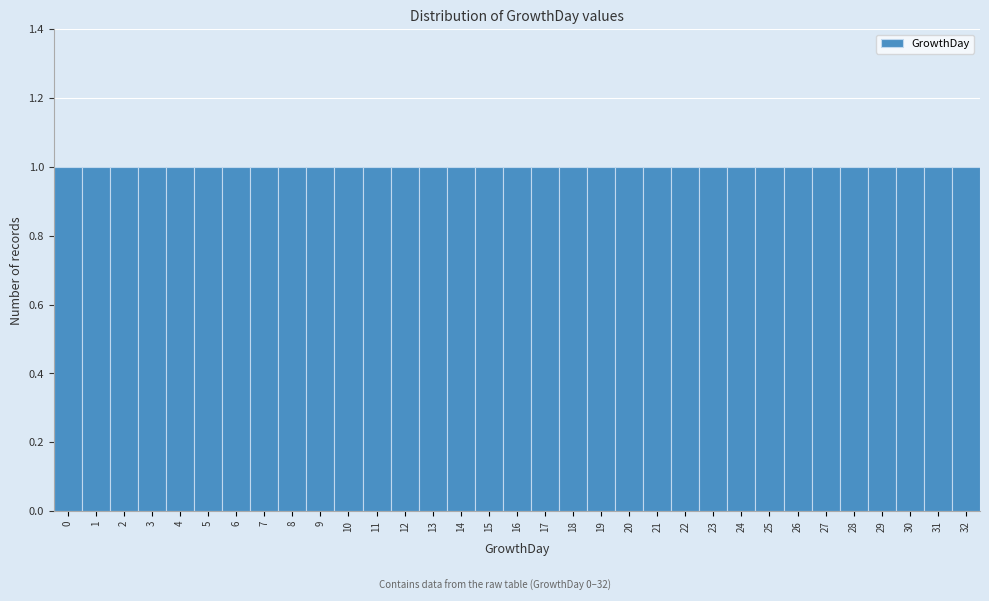

Reading left to right, transcribe this chart: for each bar, give the range it covers on the x-axis and its height. The values are not printed on the chart, so give them approximately, as read against the axis.

-0.5 to 0.5: 1
0.5 to 1.5: 1
1.5 to 2.5: 1
2.5 to 3.5: 1
3.5 to 4.5: 1
4.5 to 5.5: 1
5.5 to 6.5: 1
6.5 to 7.5: 1
7.5 to 8.5: 1
8.5 to 9.5: 1
9.5 to 10.5: 1
10.5 to 11.5: 1
11.5 to 12.5: 1
12.5 to 13.5: 1
13.5 to 14.5: 1
14.5 to 15.5: 1
15.5 to 16.5: 1
16.5 to 17.5: 1
17.5 to 18.5: 1
18.5 to 19.5: 1
19.5 to 20.5: 1
20.5 to 21.5: 1
21.5 to 22.5: 1
22.5 to 23.5: 1
23.5 to 24.5: 1
24.5 to 25.5: 1
25.5 to 26.5: 1
26.5 to 27.5: 1
27.5 to 28.5: 1
28.5 to 29.5: 1
29.5 to 30.5: 1
30.5 to 31.5: 1
31.5 to 32.5: 1